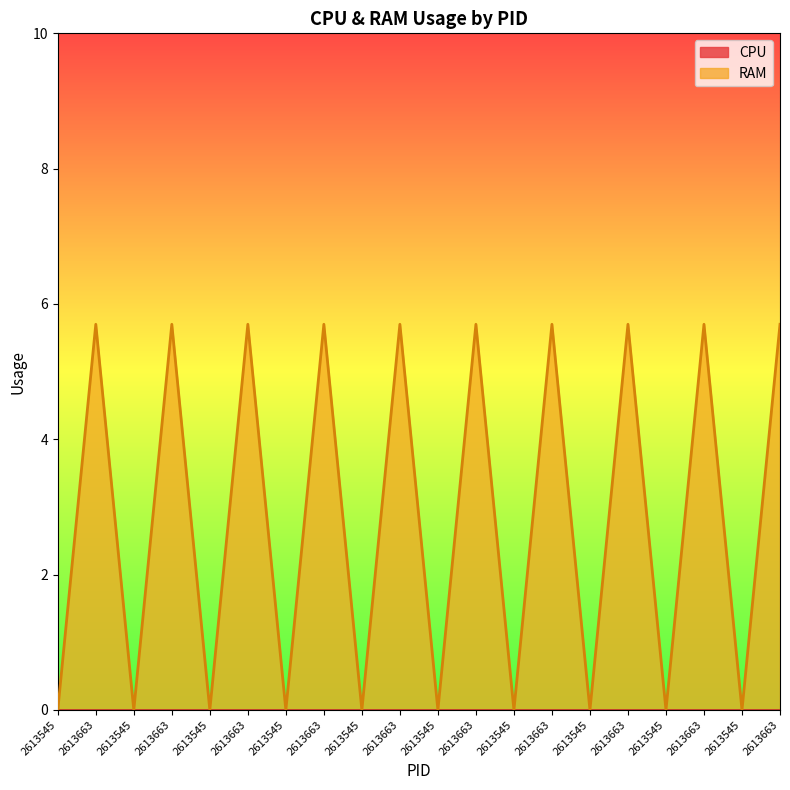

How many values are between 0 and 5?

10